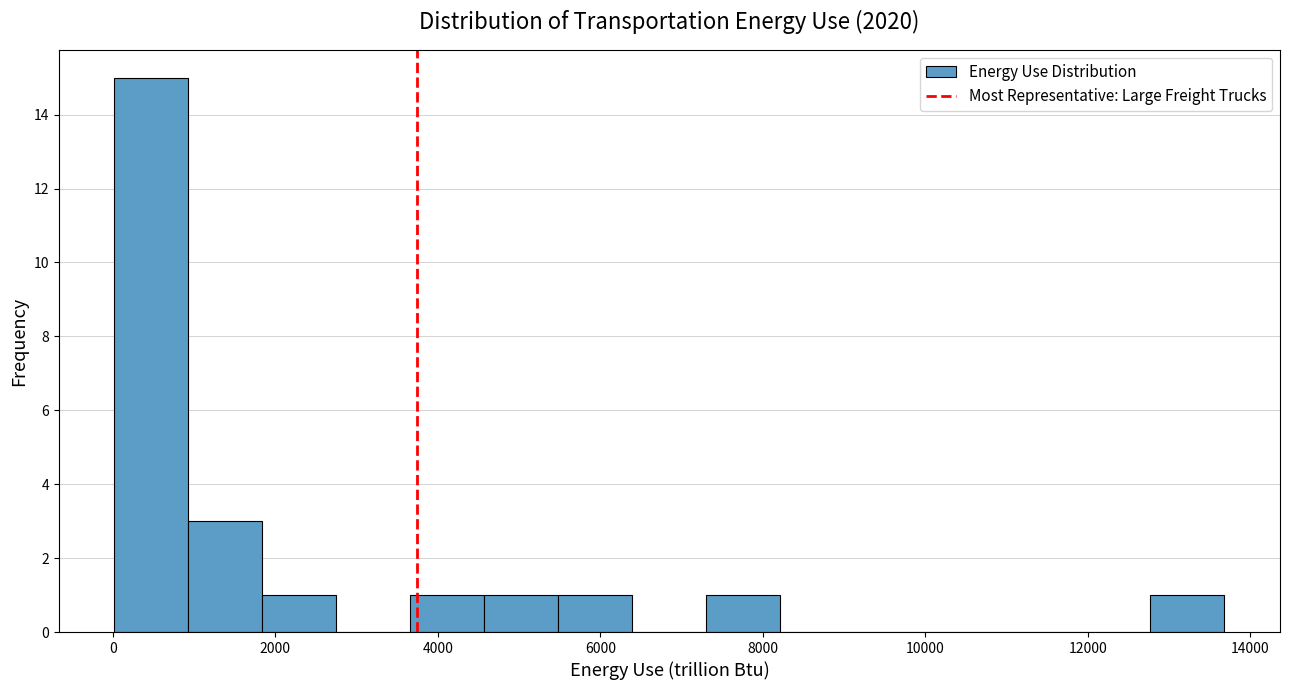

Which range on the x-axis has the tallest bar?

0 to 1000